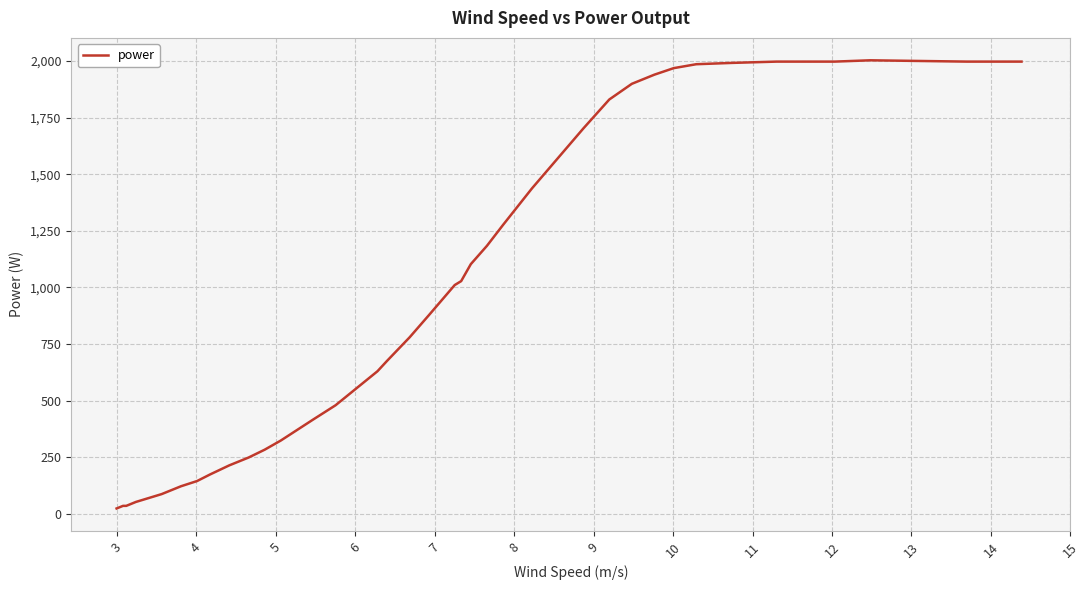

What is the average value?

911.5